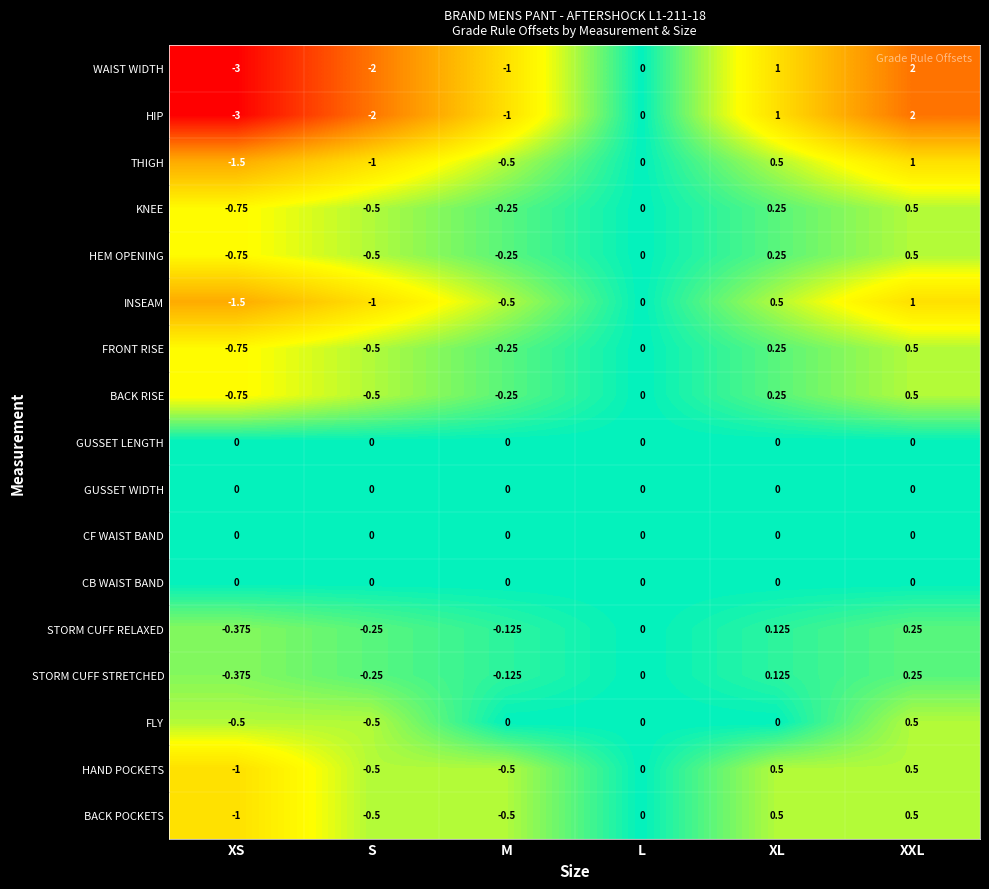

Which label corresponds to the largest value in the chart?

XXL